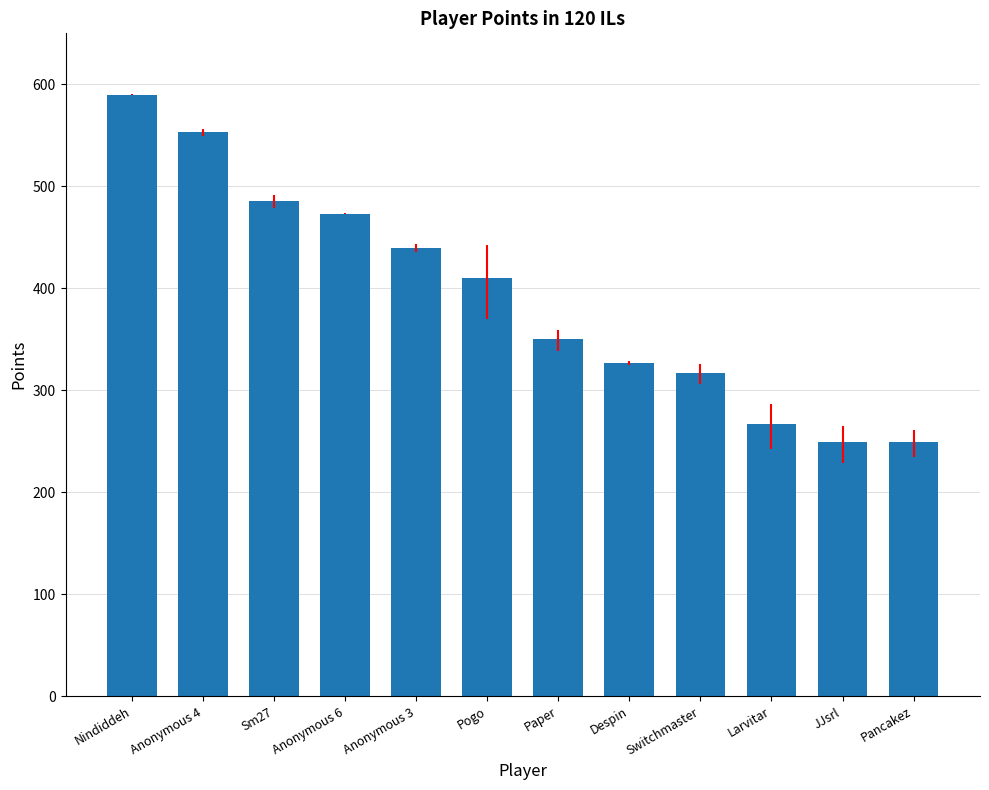

What is the change in value from Anonymous 4 to JJsrl?

-304